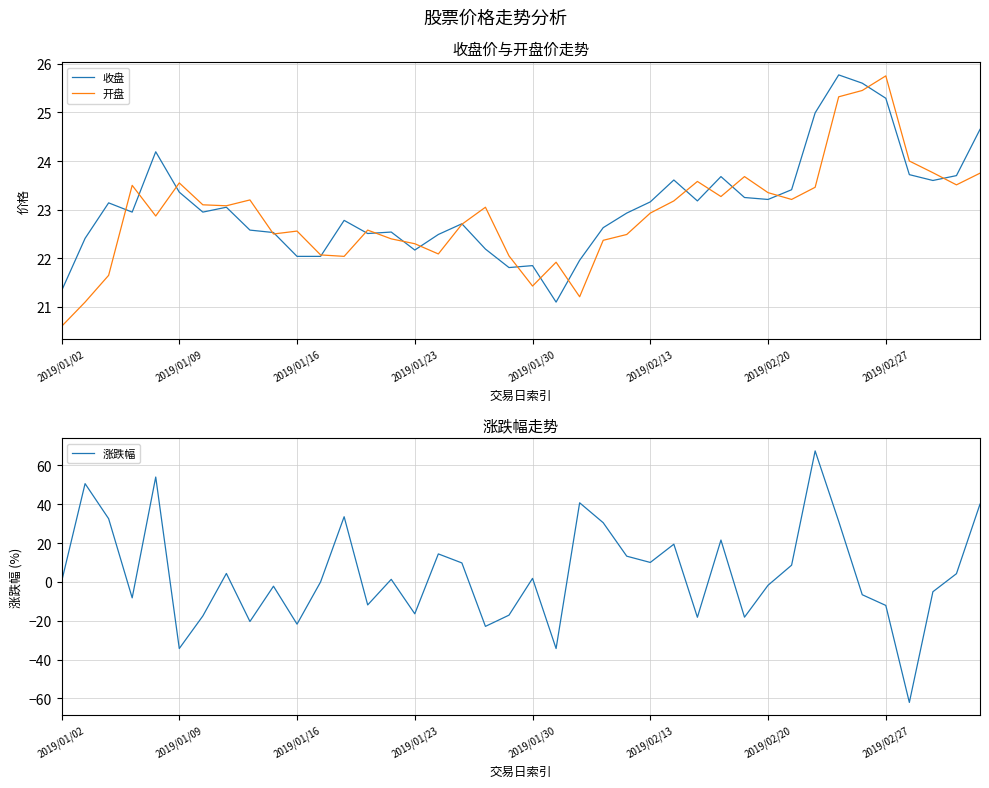

At which label is 开盘 closest to 23?

18